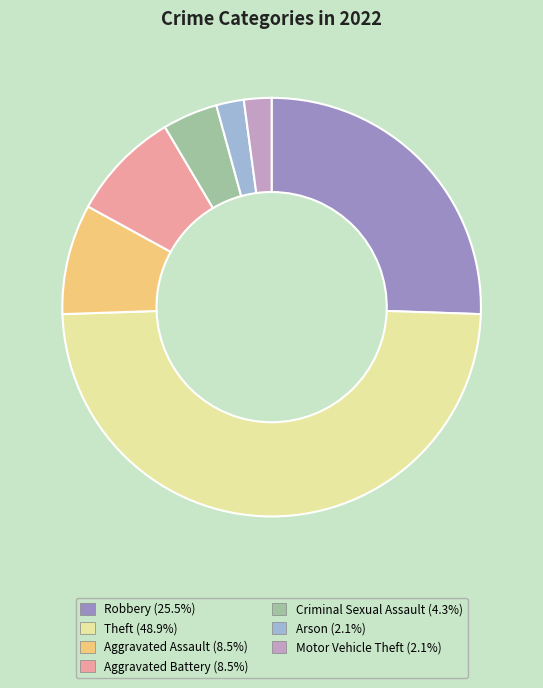

The Theft slice represents 49% of the pie. True or false?

True